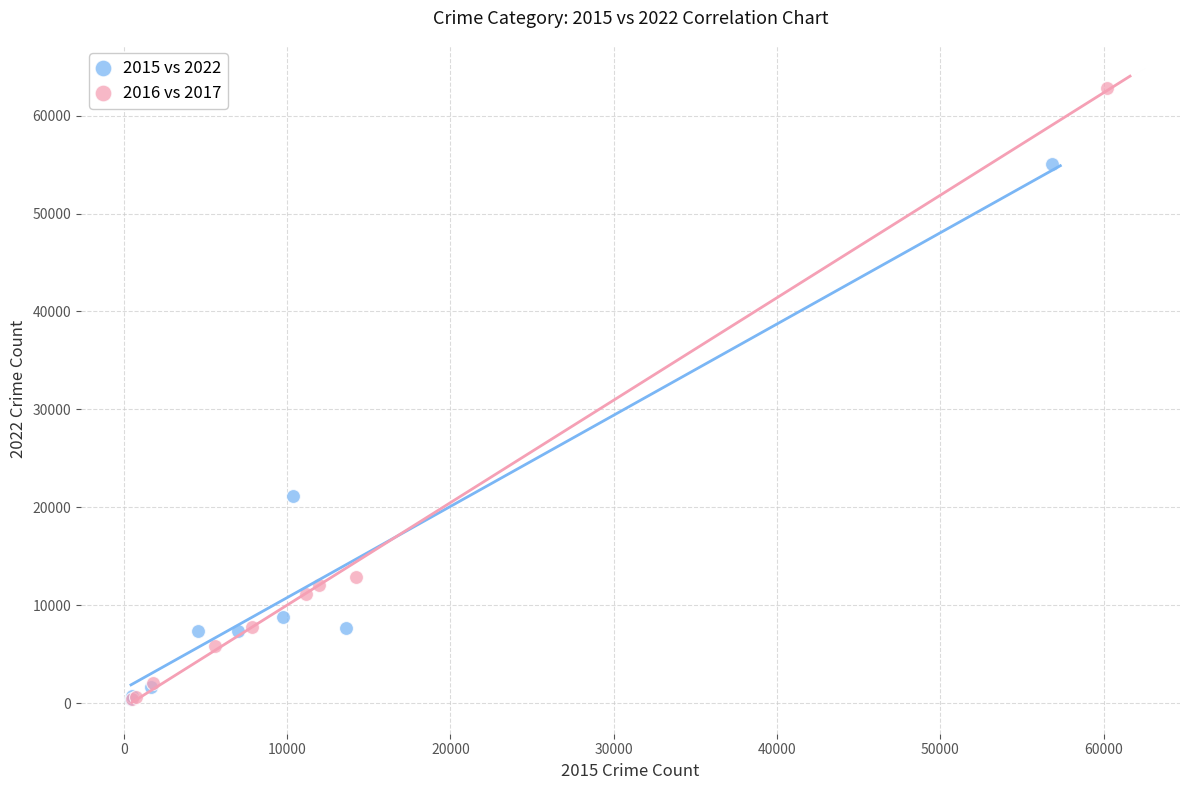

Which series has the widest spread of Y values?

2016 vs 2017